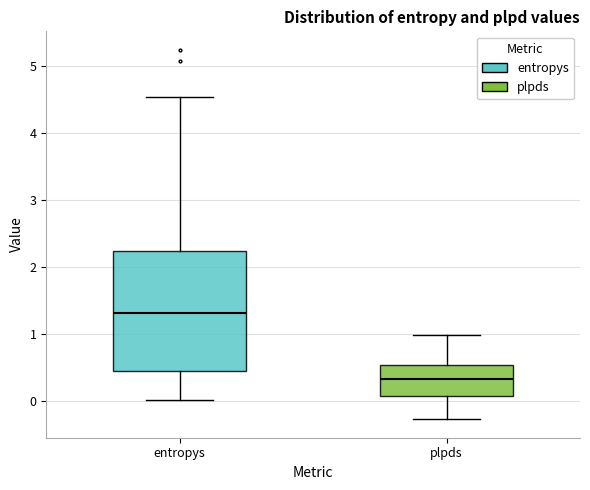

Which box is the tallest, from its lower edge to its upper edge?

entropys